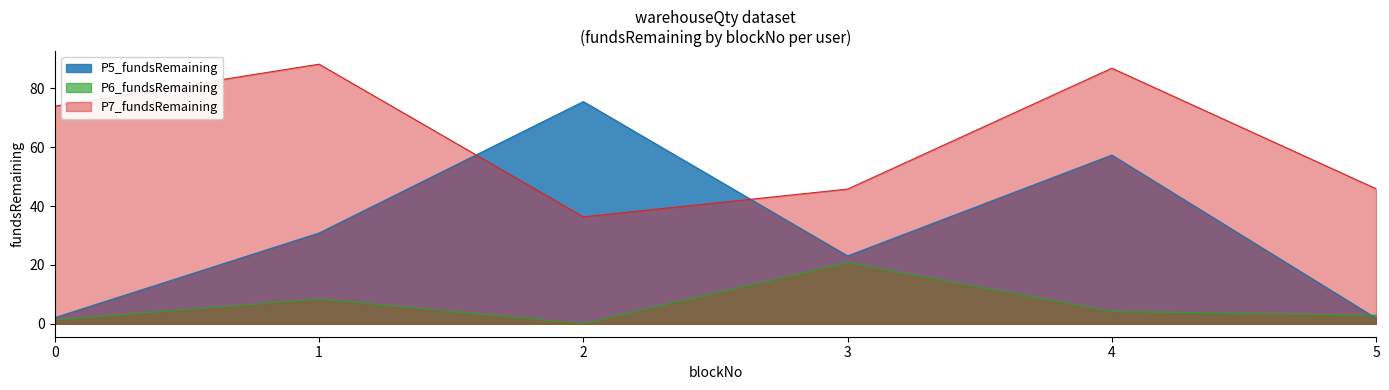

List the series in order of their peak value, highest first.

P7_fundsRemaining, P5_fundsRemaining, P6_fundsRemaining